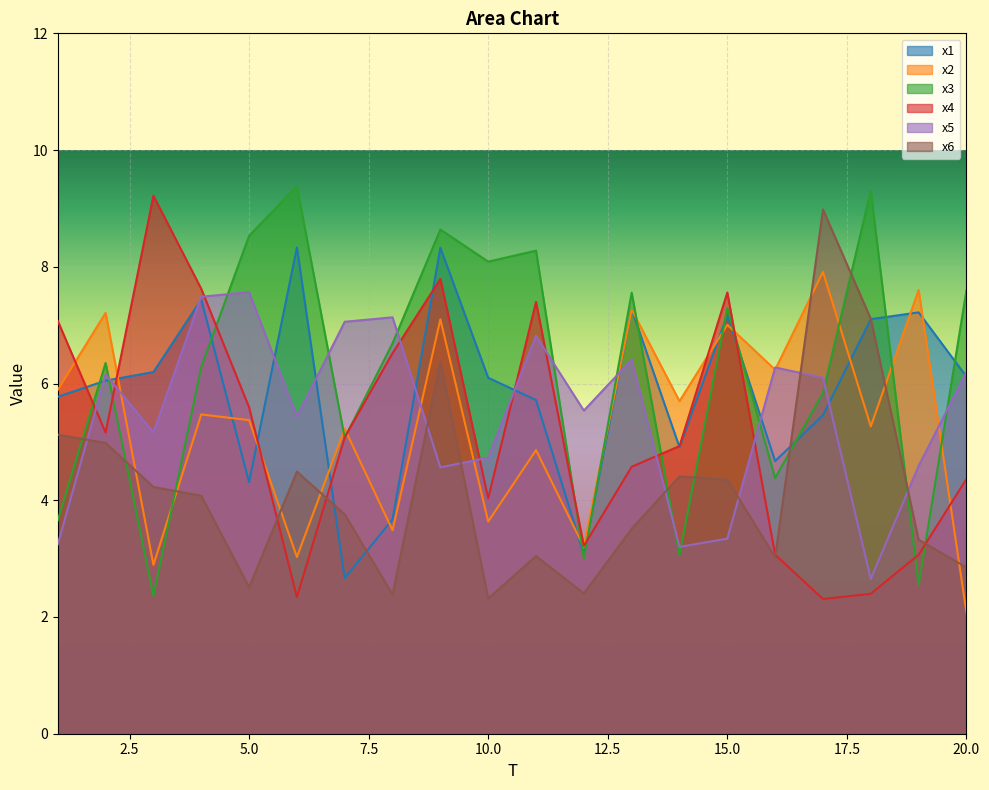

At how many categories does at least one series exceed 5?

20